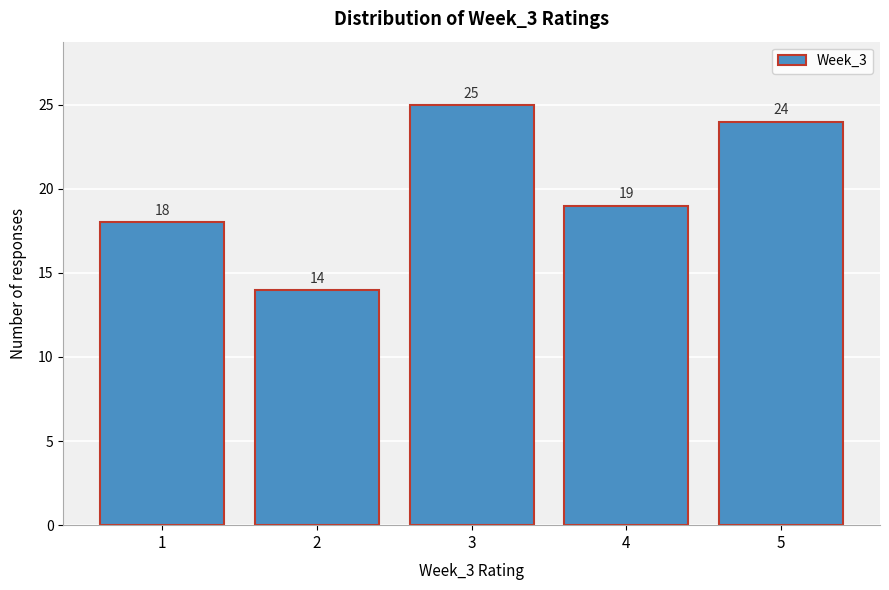

Reading right to left, extract all data points from this chart.

24	19	25	14	18